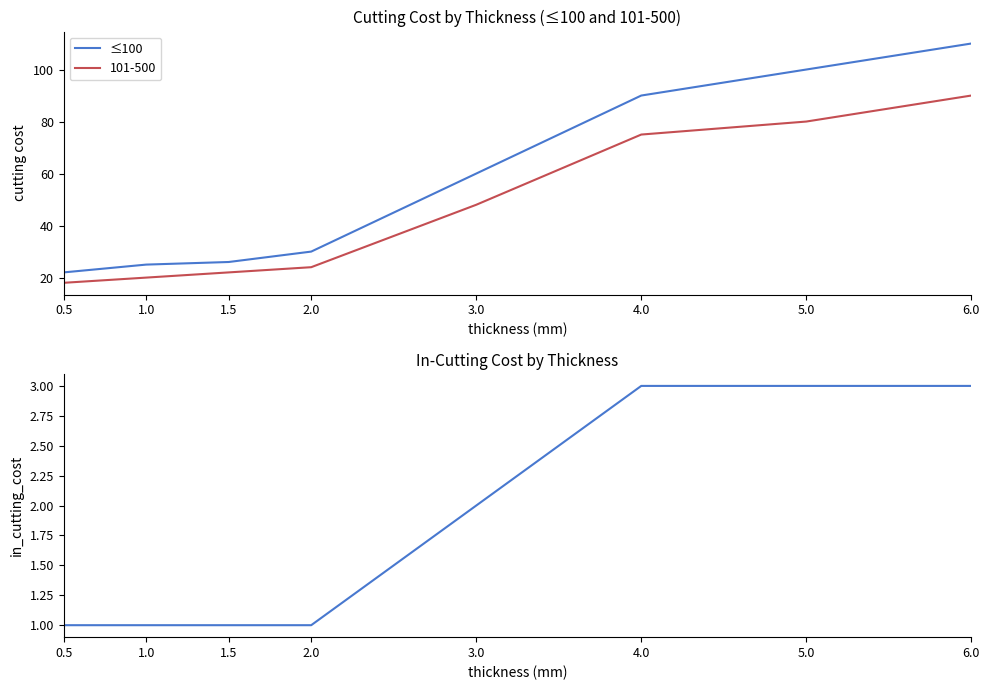

True or false: in_cutting_cost and ≤100 intersect in this chart.

False